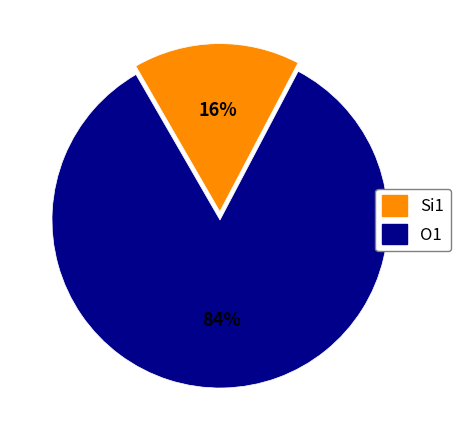

To the nearest percent, what is the average slice percentage?

50%